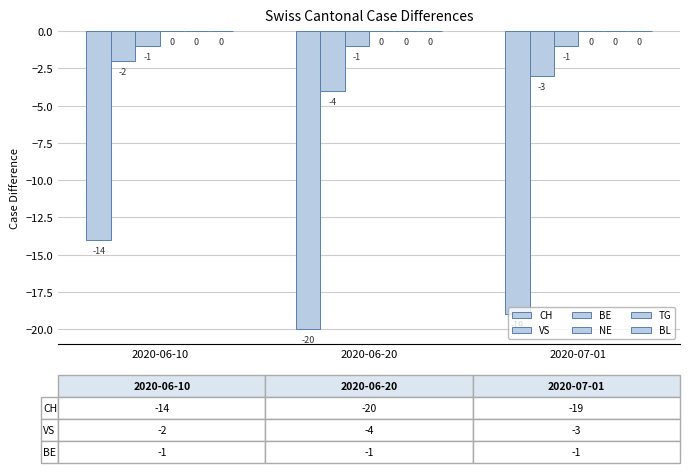

Where is CH nearest to the value -17?

2020-07-01